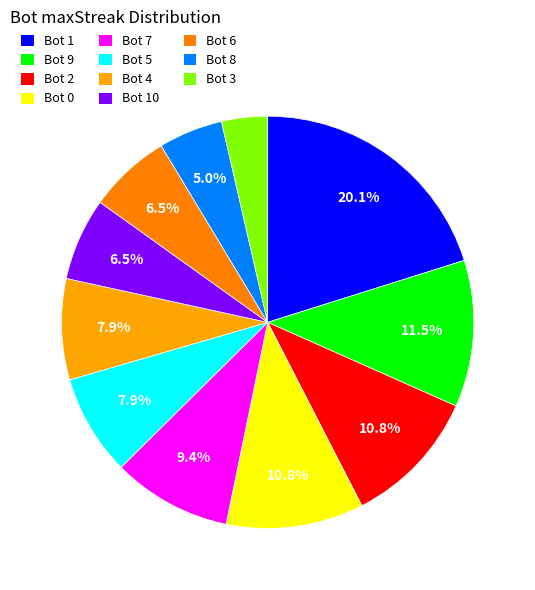

Count the number of slices in the pie.

11